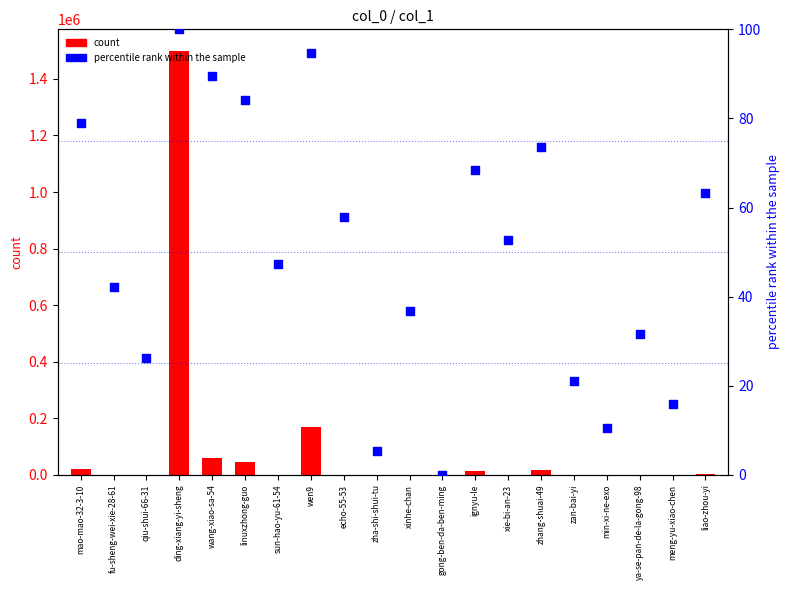

At how many categories does at least one series exceed 82772?

2